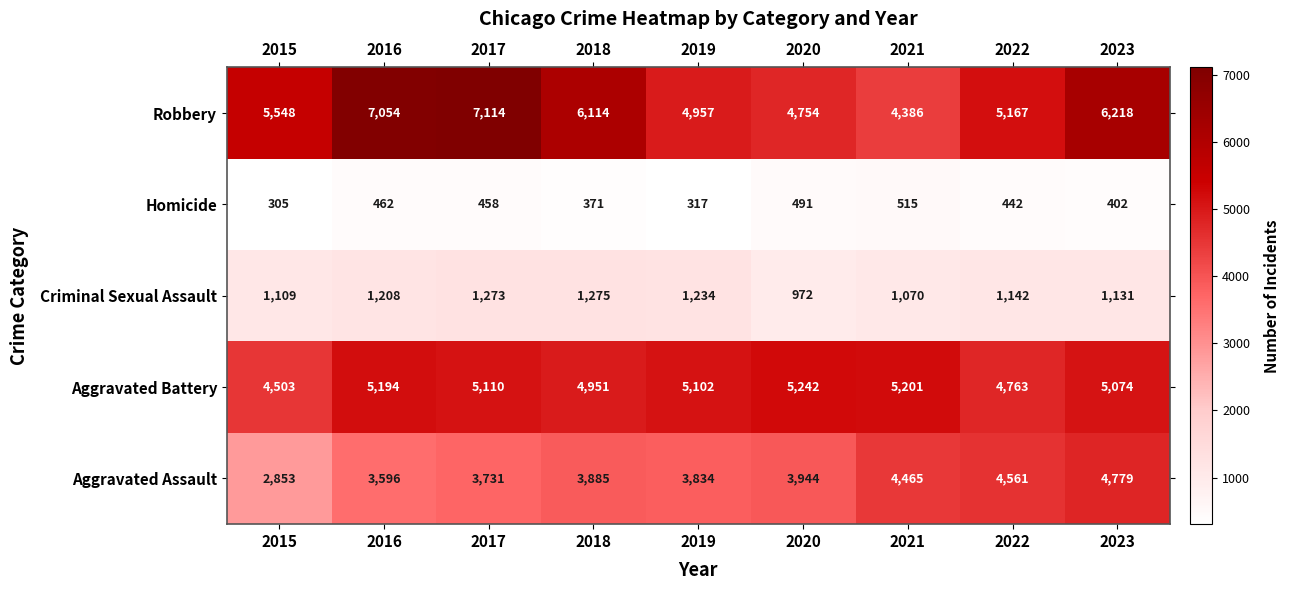

What is the highest value of the Homicide series?

515